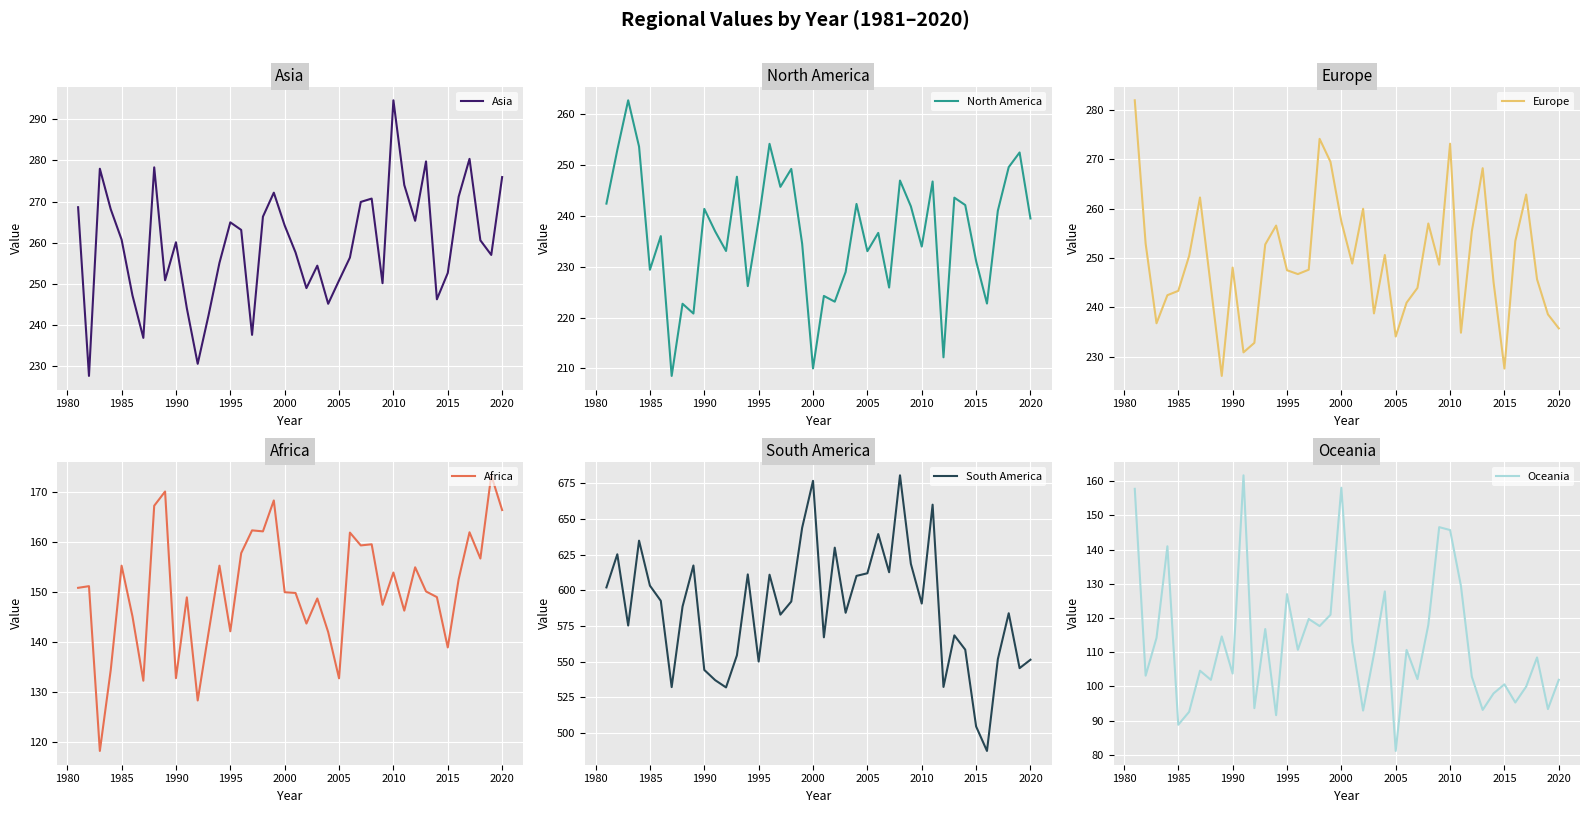

True or false: Asia has a value of 414.2 at 2000.

False